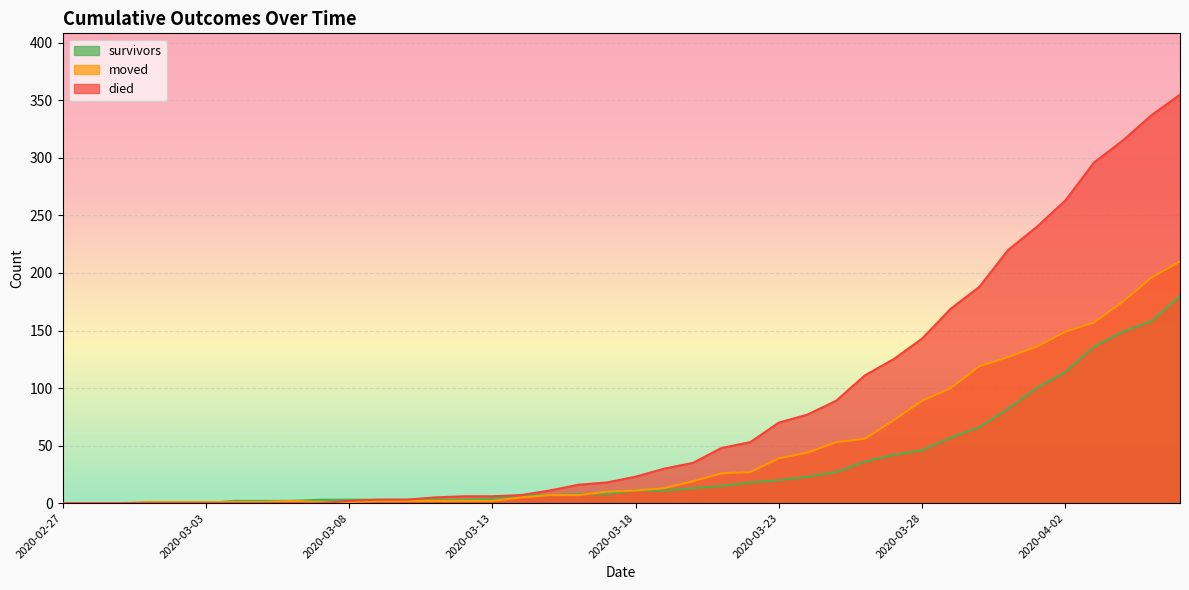

How many times do survivors and moved cross each other?

2